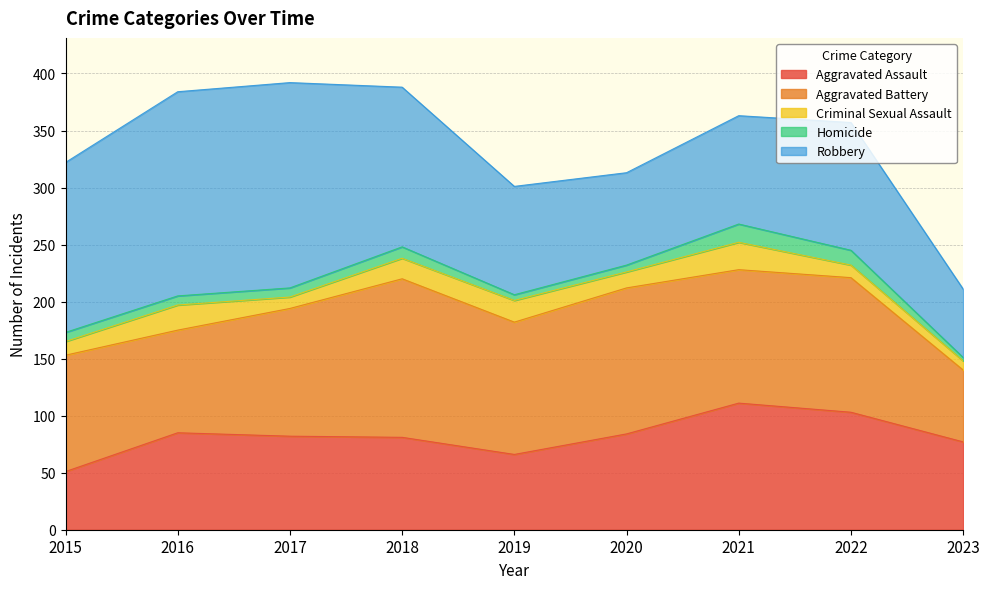

At 2023, list the series in order from smallest to largest.

Homicide, Criminal Sexual Assault, Robbery, Aggravated Battery, Aggravated Assault